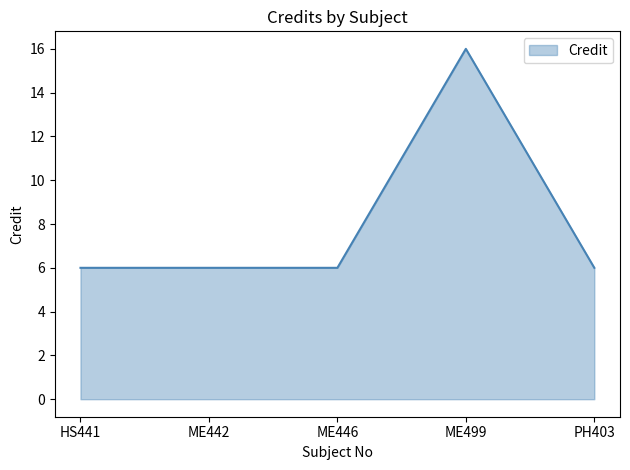

Count the values in the range 6 to 7.

4